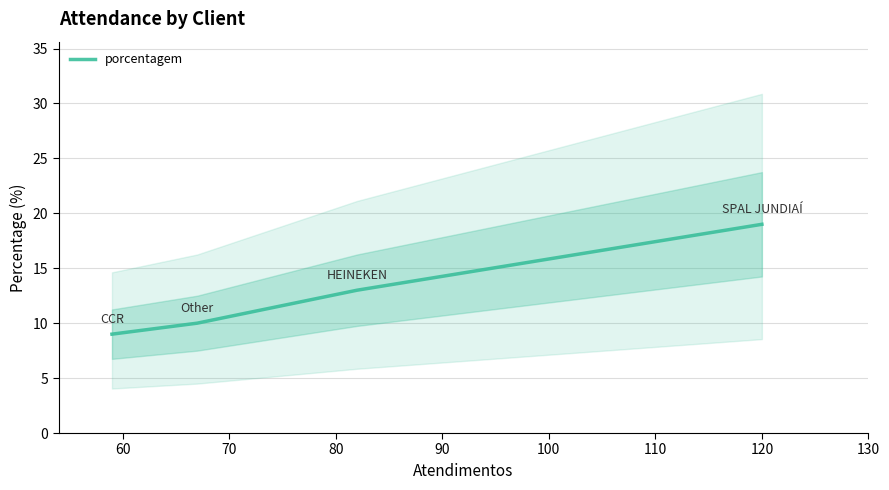

What is the maximum value for porcentagem?

19